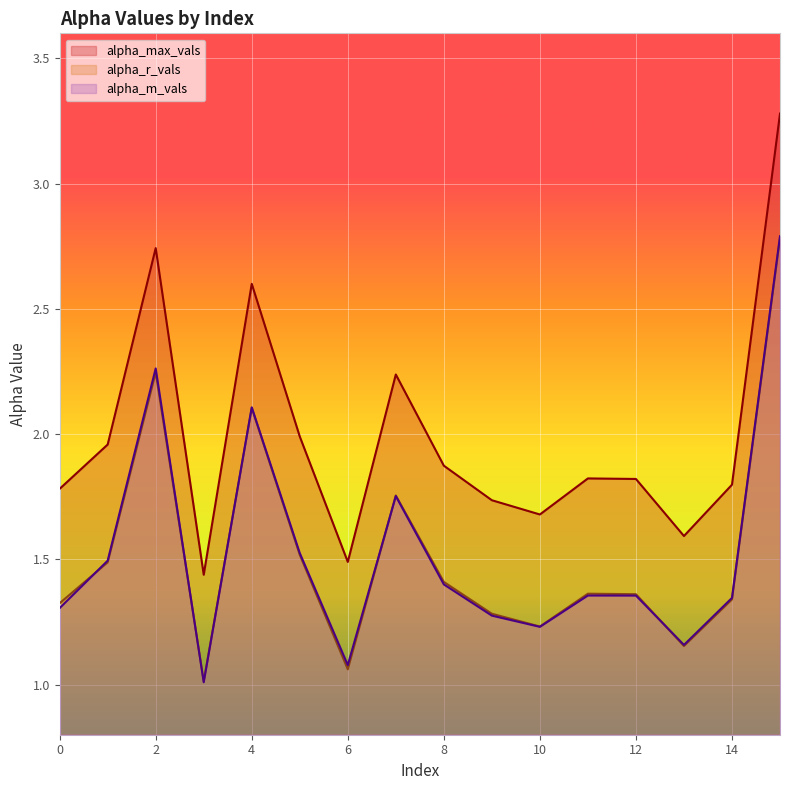

What is the maximum value shown in the chart?

3.3